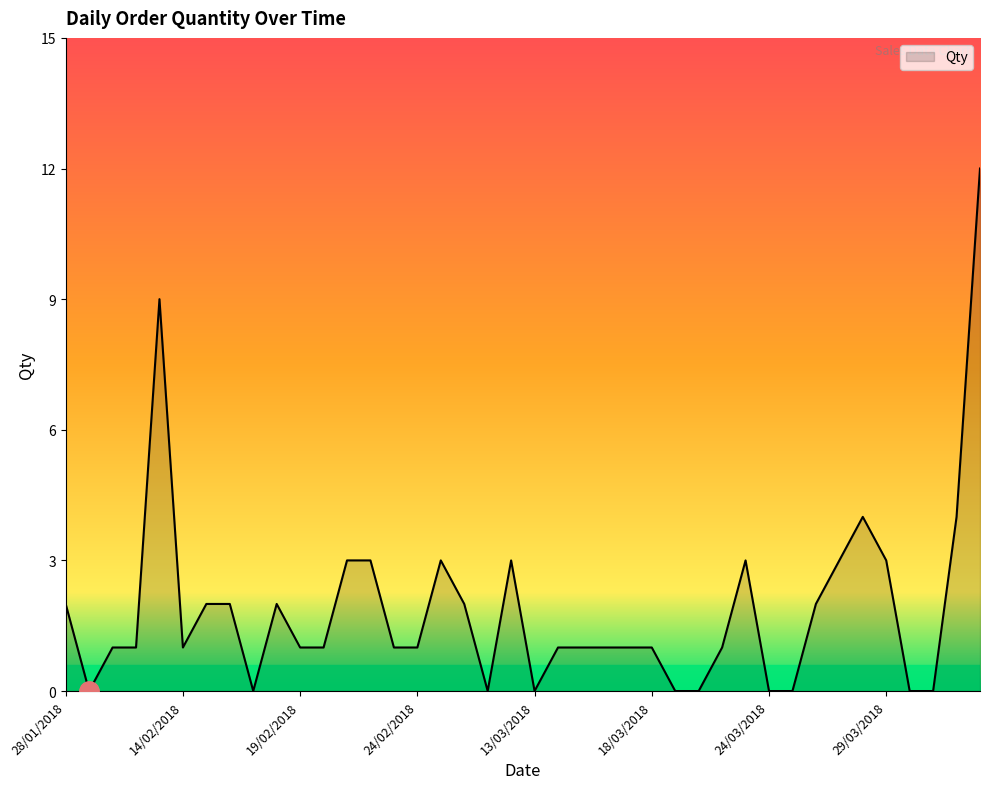

What is the maximum value shown in the chart?

12